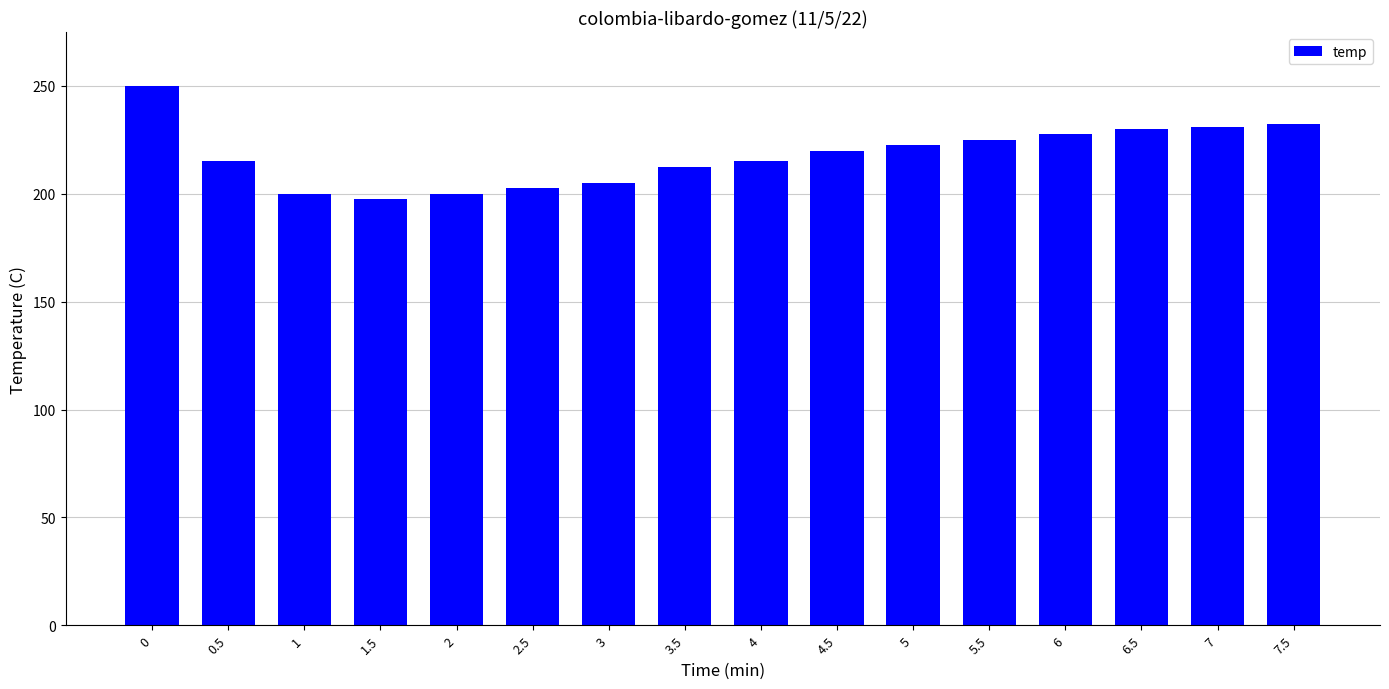

What is the change in value from 0 to 3.5?

-37.5